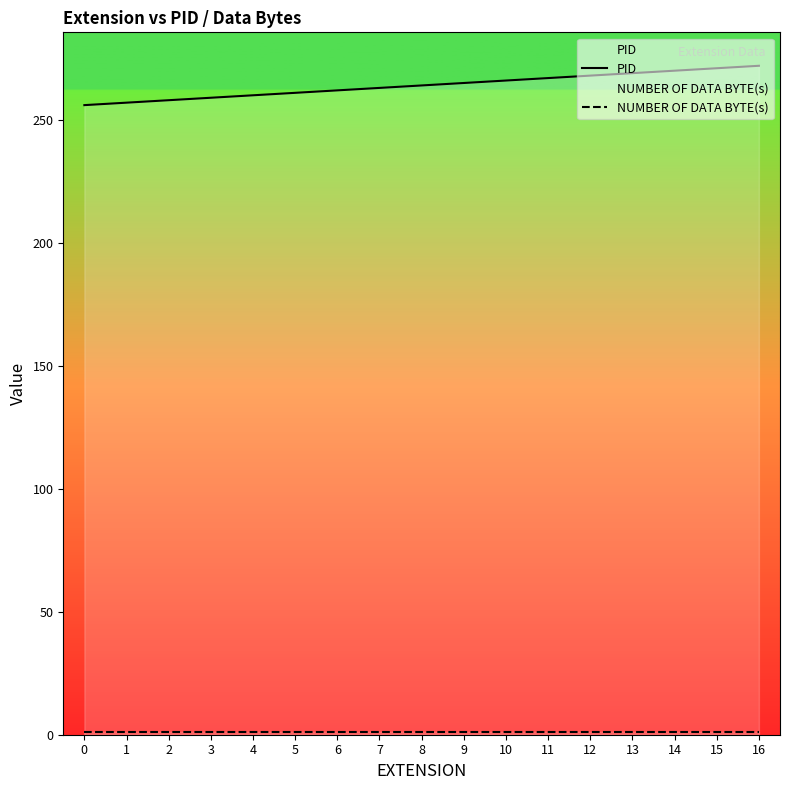

Rank the series by their maximum value, from lowest to highest.

NUMBER OF DATA BYTE(s), PID